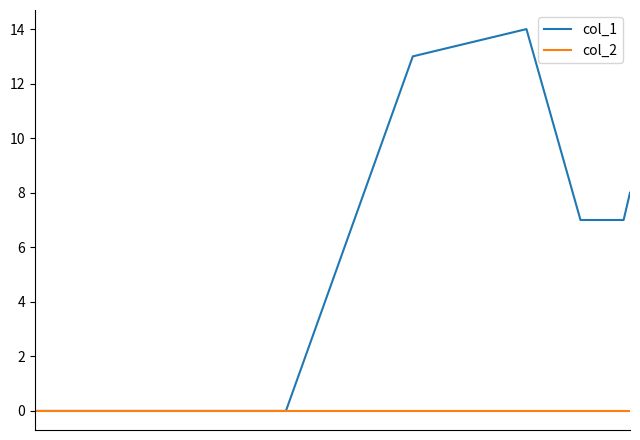

Reading left to right, what are all the values shown in this chart?

col_1: 0	0	13	14	7	7	8
col_2: 0	0	0	0	0	0	0